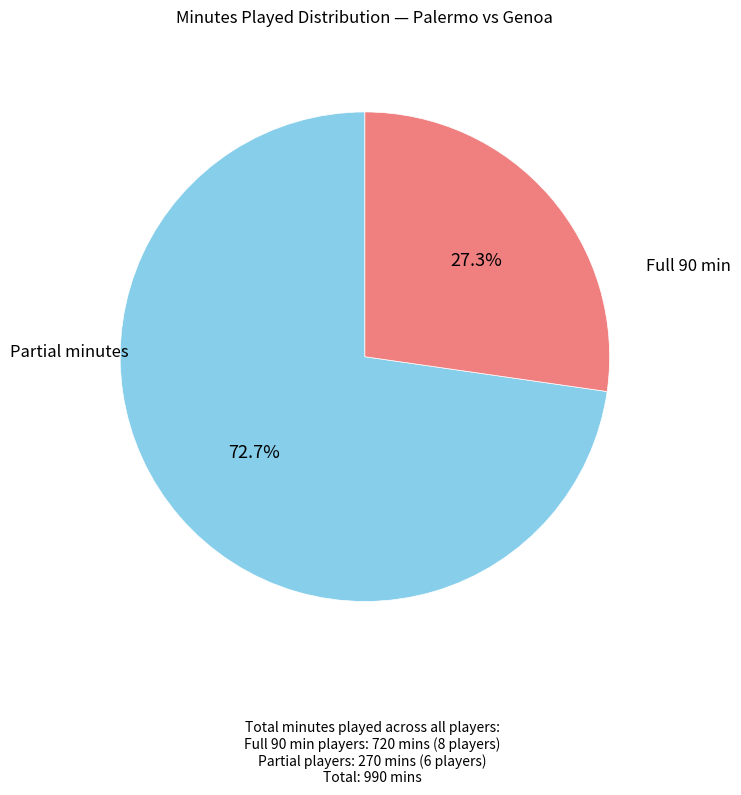

Is there any slice that represents more than half of the pie?

Yes